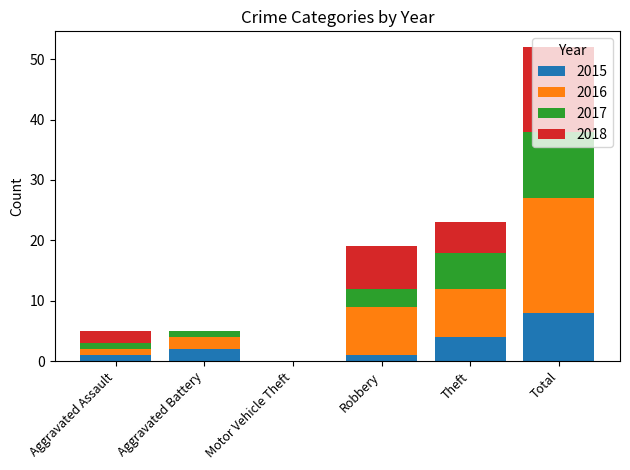

At which category is the sum across all series the highest?

Total